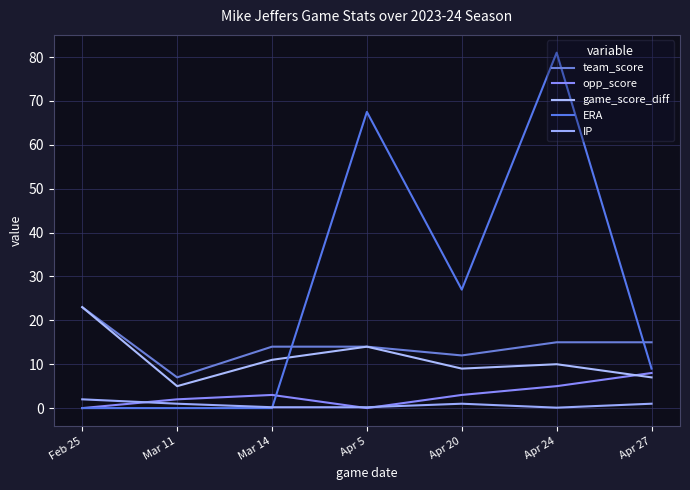

Read the team_score value at Apr 5.

14.0